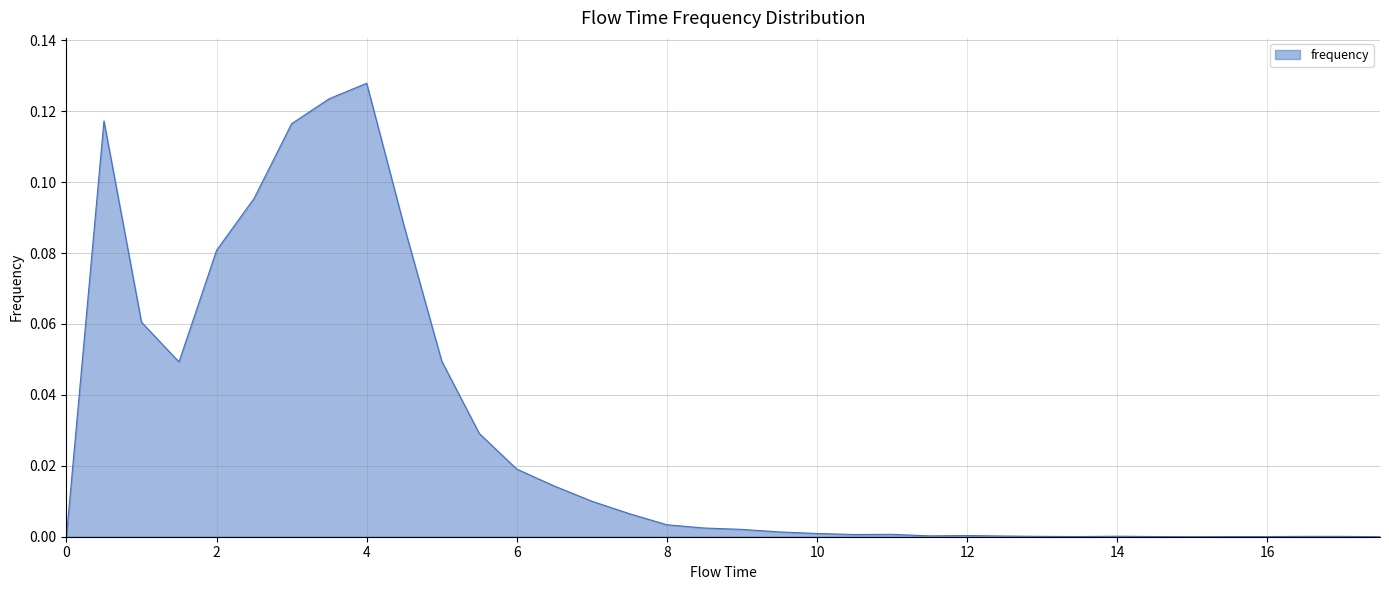

Does the chart have visible grid lines?

Yes